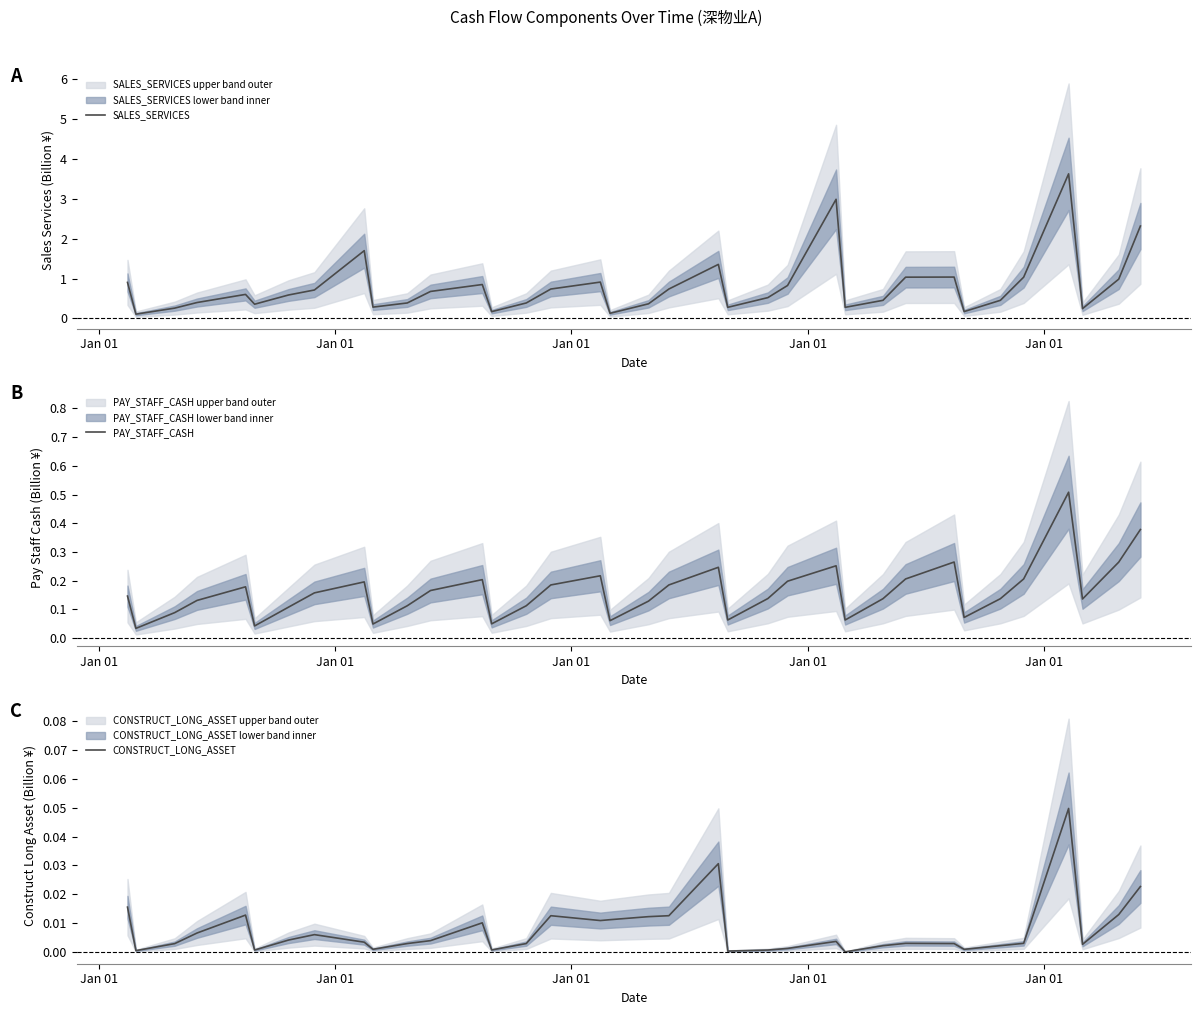

True or false: CONSTRUCT_LONG_ASSET and PAY_STAFF_CASH intersect in this chart.

False